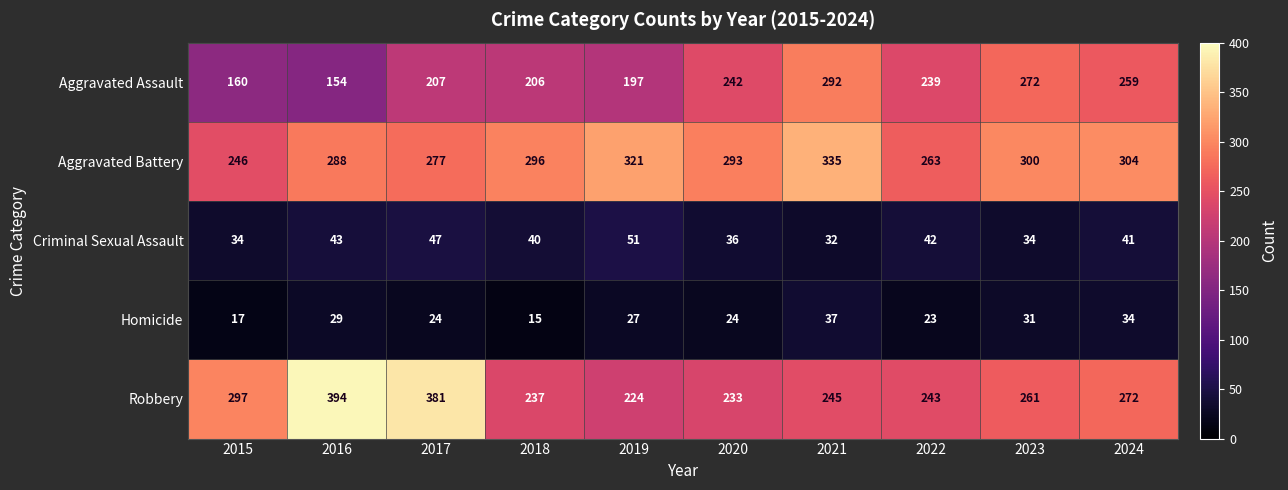

At how many categories does at least one series exceed 275?

9